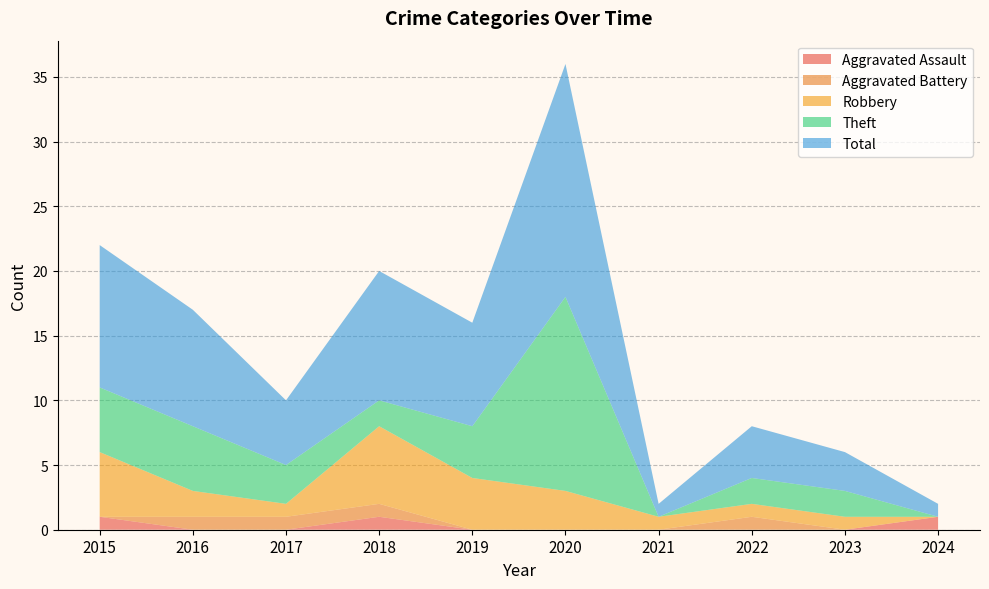

Reading right to left, list all the values displayed in this chart.

Aggravated Assault: 1	0	0	0	0	0	1	0	0	1
Aggravated Battery: 0	0	1	0	0	0	1	1	1	0
Robbery: 0	1	1	1	3	4	6	1	2	5
Theft: 0	2	2	0	15	4	2	3	5	5
Total: 1	3	4	1	18	8	10	5	9	11